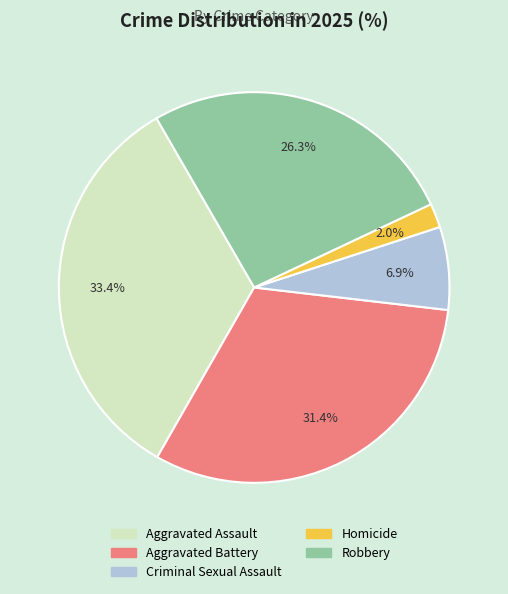

Is there any slice that represents more than half of the pie?

No